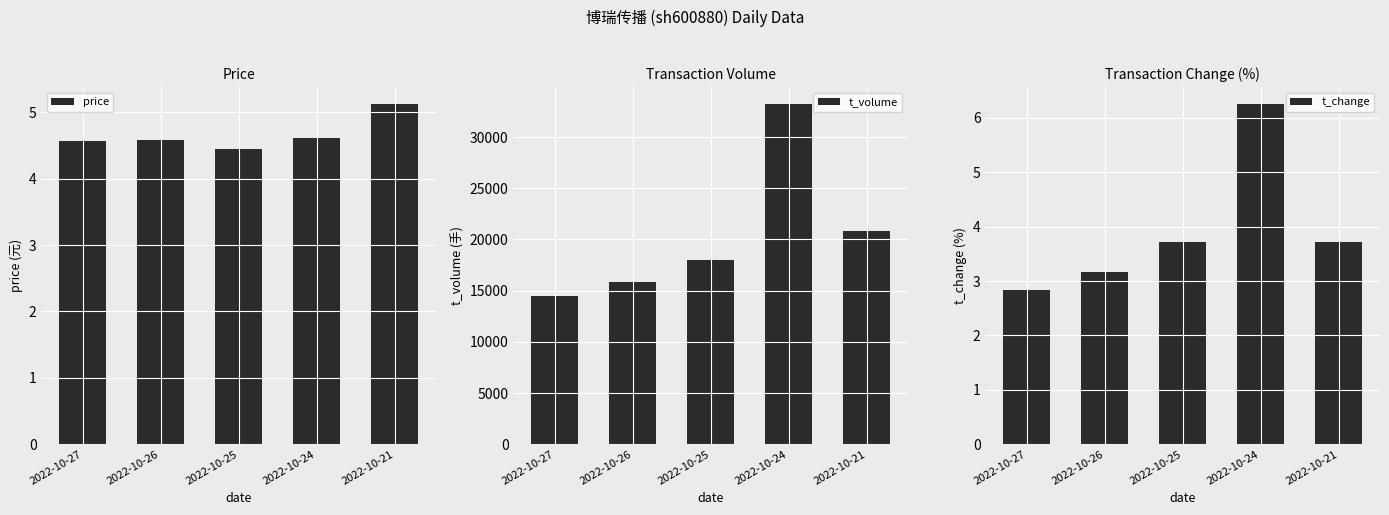

Read the t_change value at 2022-10-25.

3.7